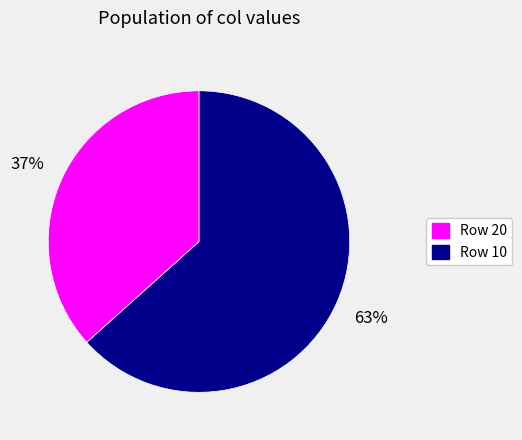

Does any single category account for the majority?

Yes